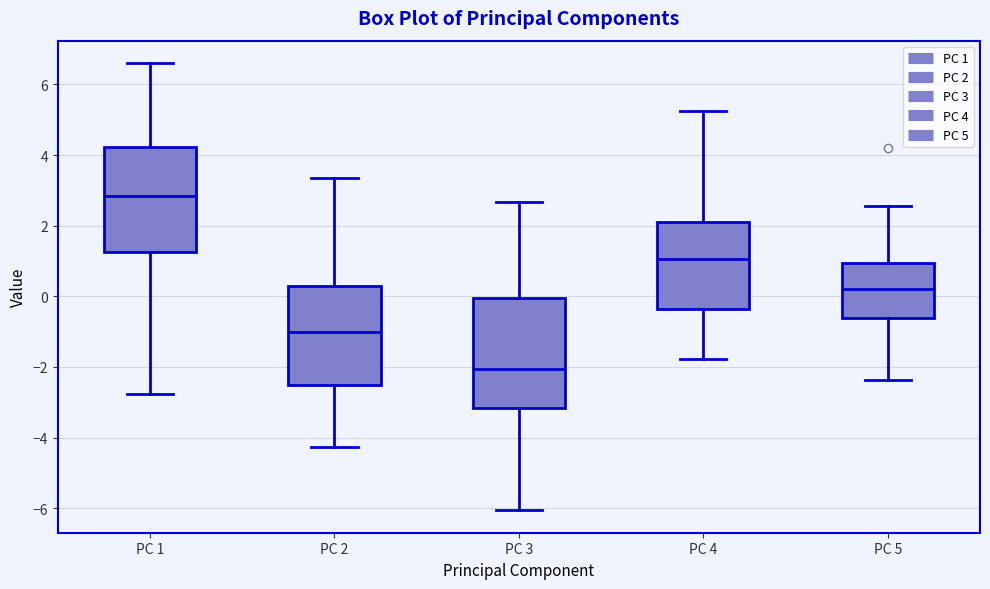

Reading left to right, read every box against the y-axis: the position of its median line, the range the box covers, and the ends of its whiskers. The values are not printed on the chart, so give them approximately, as read against the axis.

PC 1: median 2.8, box 1.2 to 4.2, whiskers -2.8 to 6.6
PC 2: median -1.0, box -2.6 to 0.2, whiskers -4.2 to 3.4
PC 3: median -2.0, box -3.2 to 0.0, whiskers -6.0 to 2.6
PC 4: median 1.0, box -0.4 to 2.2, whiskers -1.8 to 5.2
PC 5: median 0.2, box -0.6 to 1.0, whiskers -2.4 to 2.6